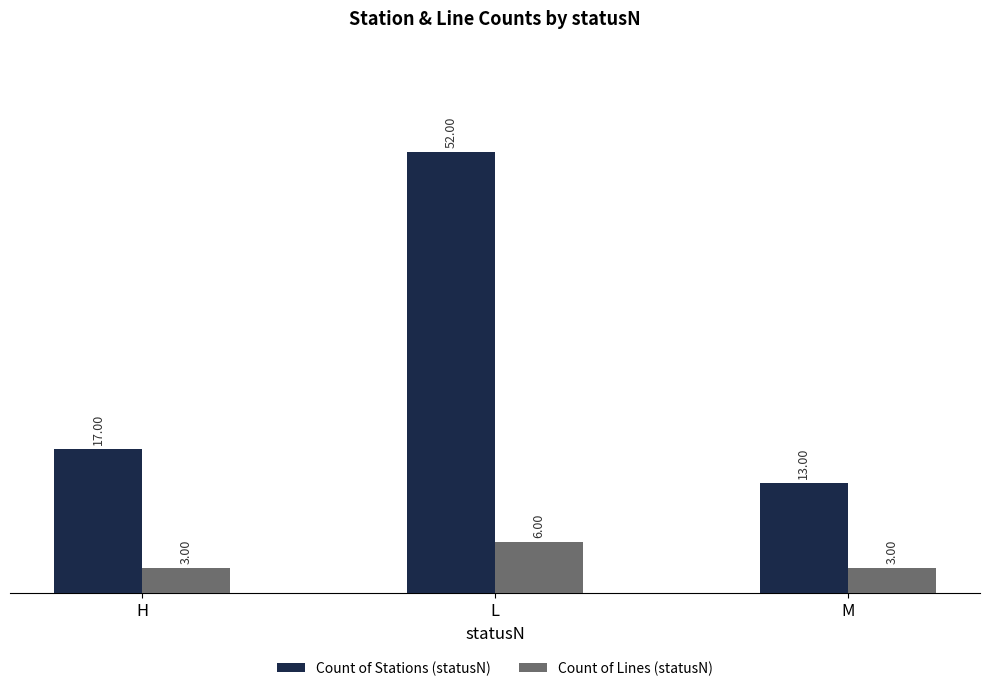

Does the chart contain stacked bars?

No